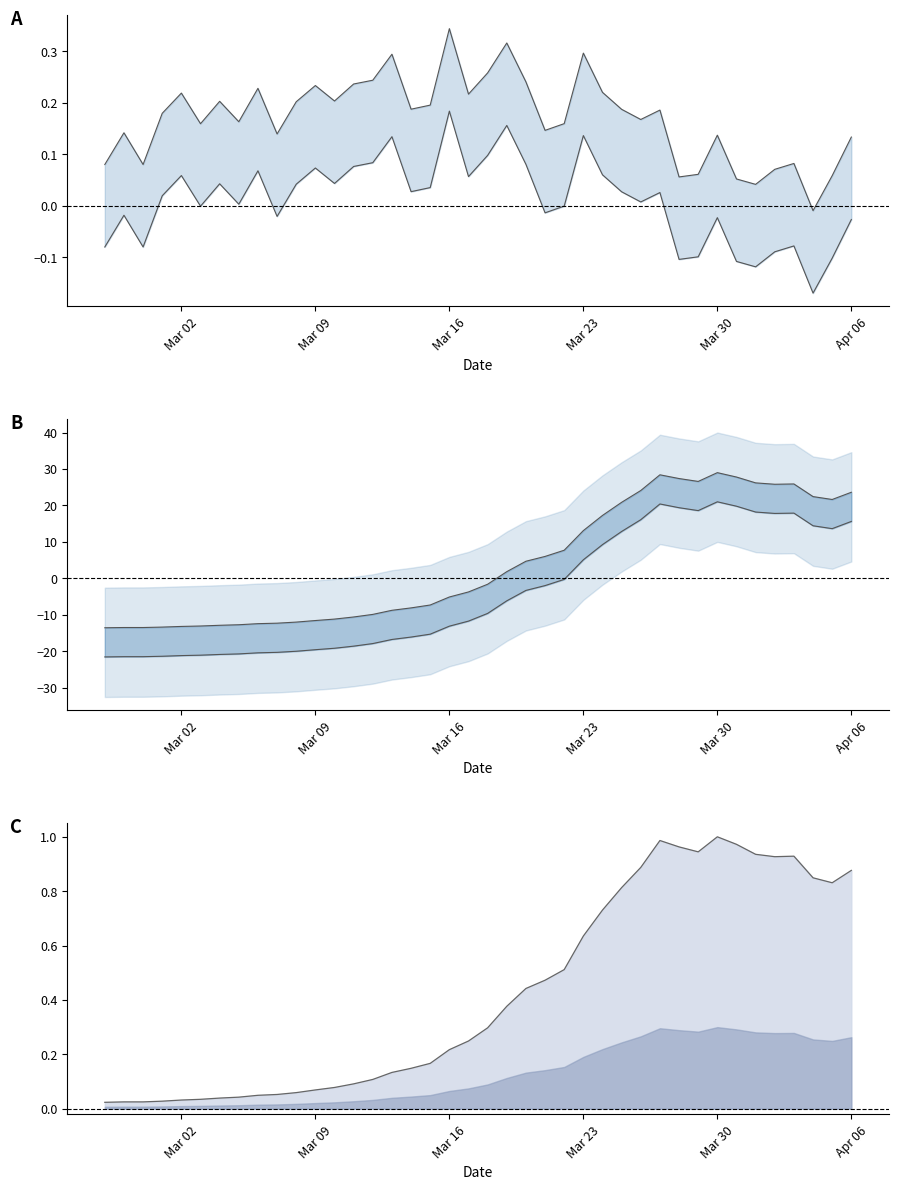

What is the difference between the maximum and minimum values?

42.6